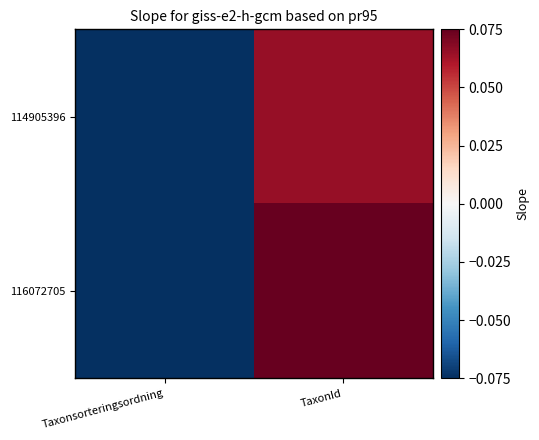

At which category is the sum across all series the highest?

TaxonId